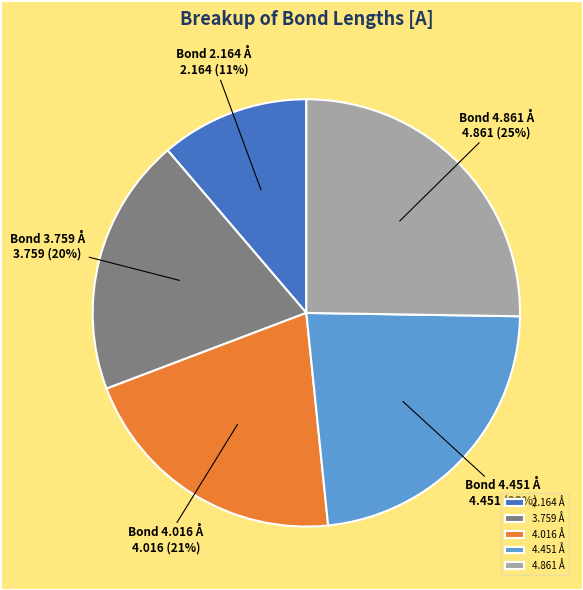

Do 4.451 and 4.016 together represent more than half of the pie?

No